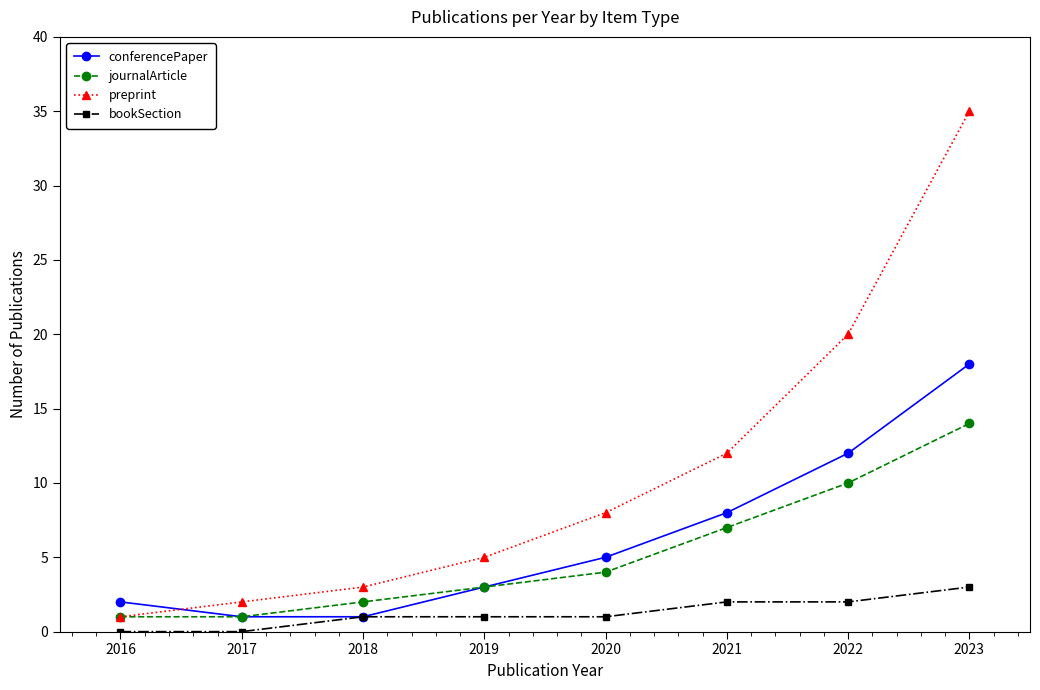

List the series in order of their peak value, lowest first.

bookSection, journalArticle, conferencePaper, preprint